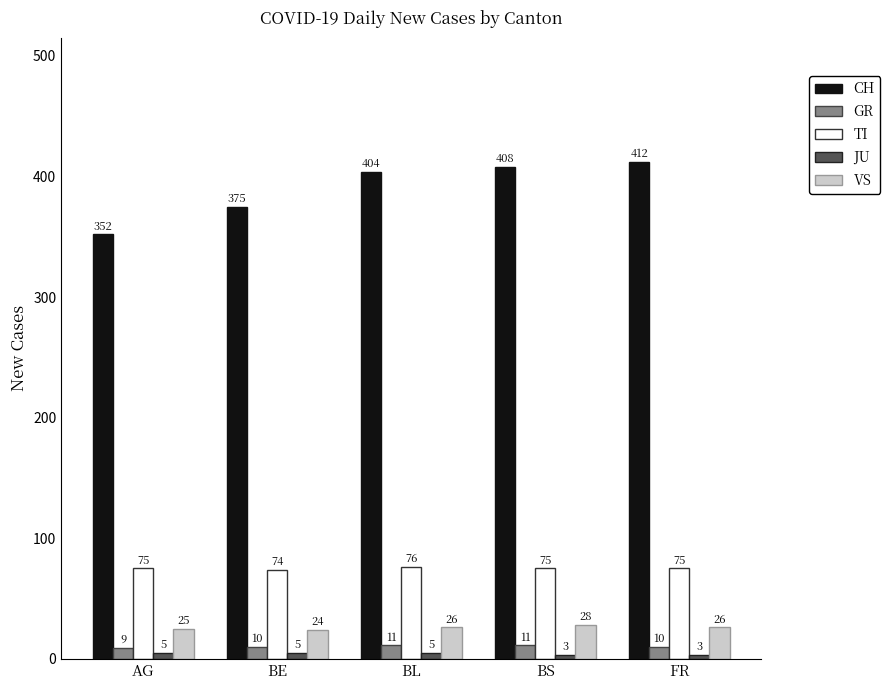

What is the approximate value of GR at BS?

11